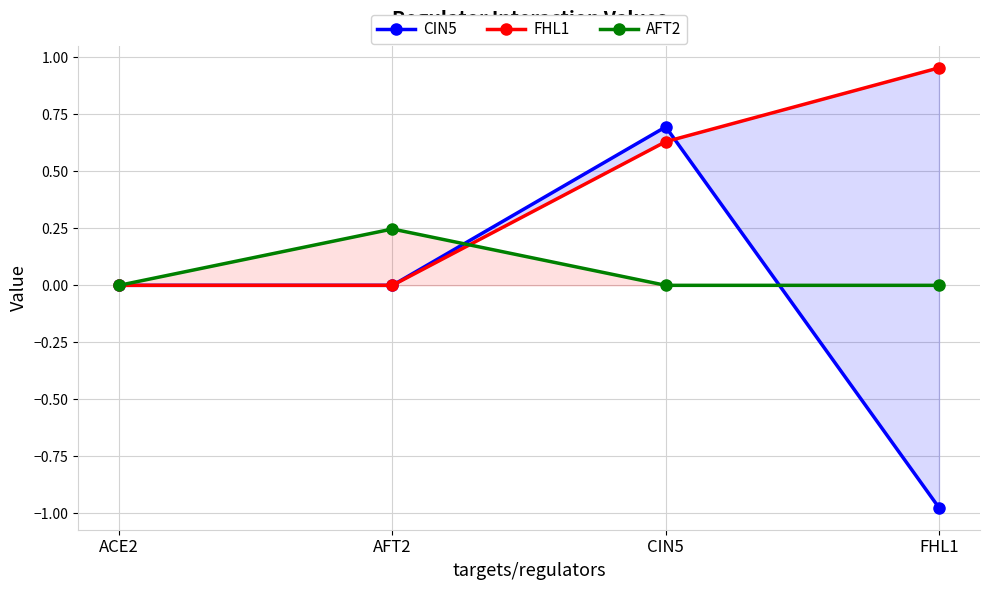

What are all the series names shown in the legend?

CIN5, FHL1, AFT2